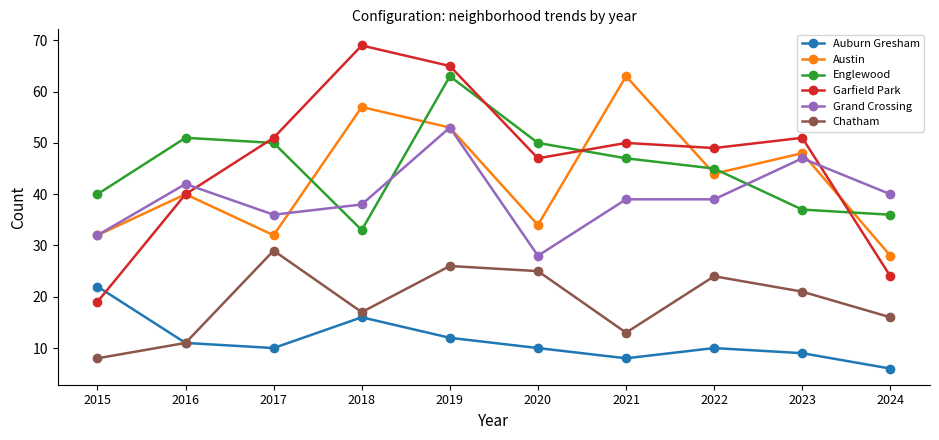

At which category does the chart reach its minimum across all series?

2024